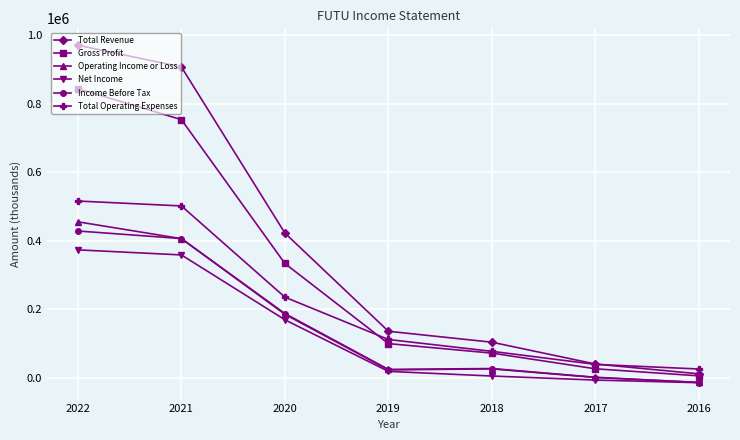

Which series has the widest spread of values?

Total Revenue